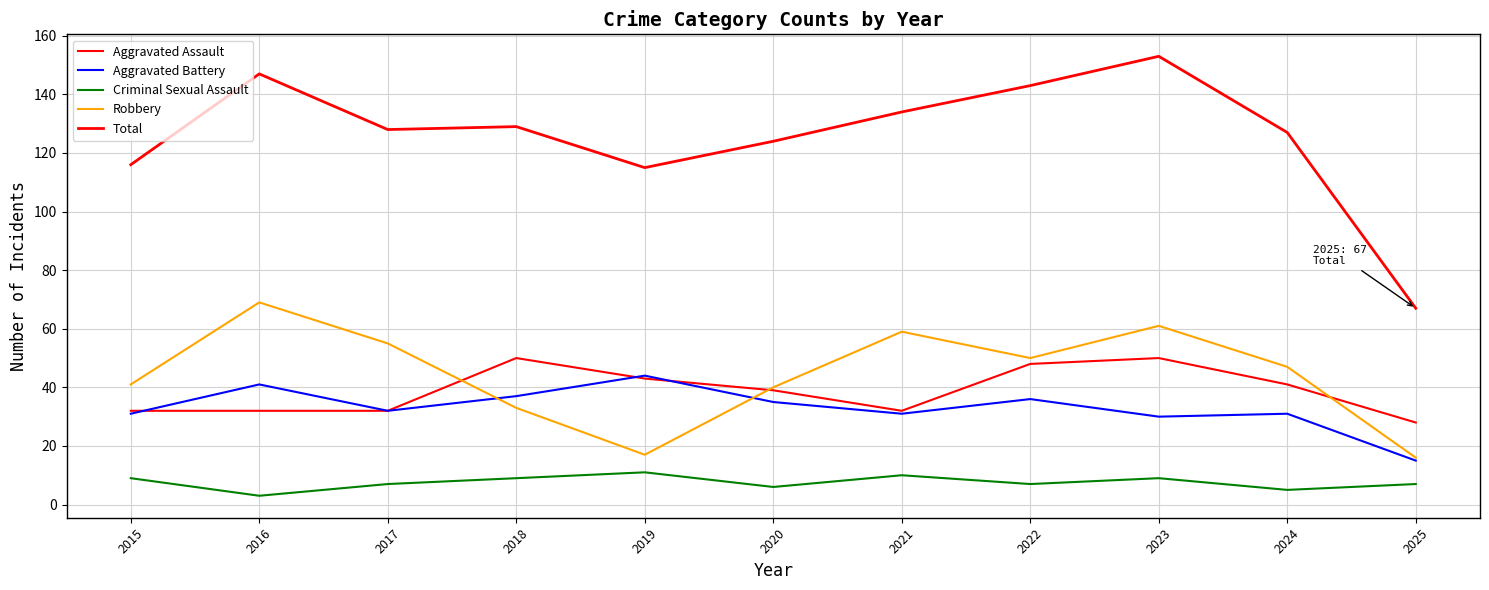

The Aggravated Assault series shows 59 at 2020. True or false?

False